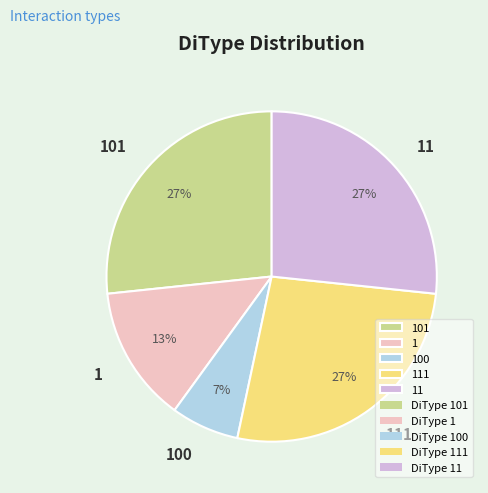

Do 111 and 101 together represent more than half of the pie?

Yes